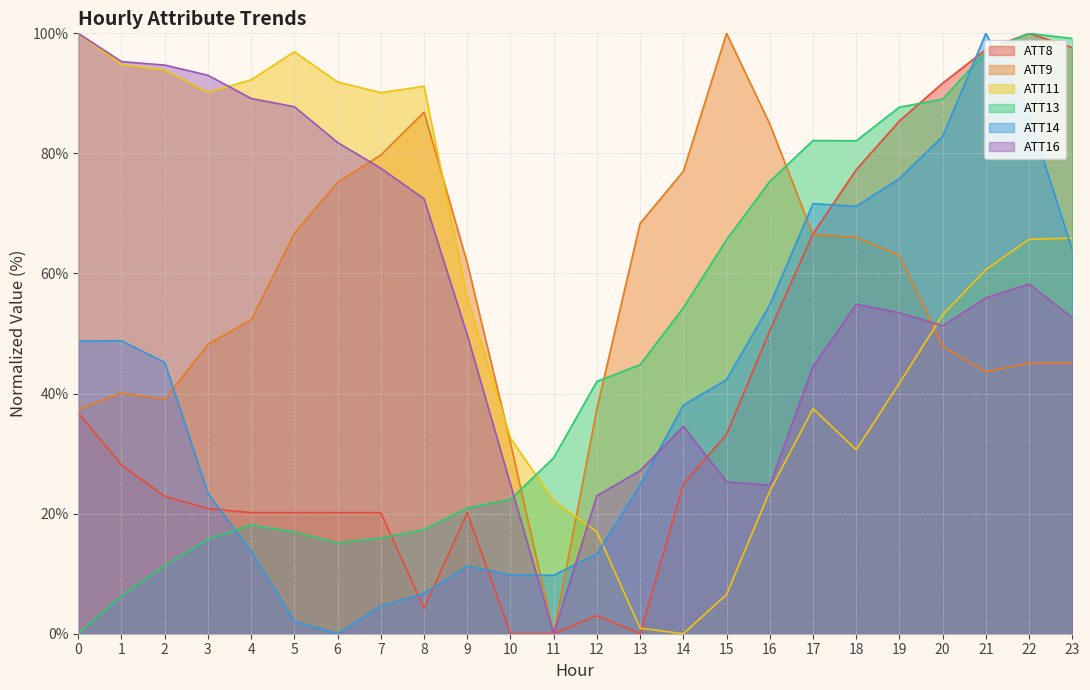

Rank the categories by ATT9 value from highest to lowest.

15, 8, 16, 7, 14, 6, 13, 5, 17, 18, 19, 9, 4, 3, 20, 23, 22, 21, 1, 2, 12, 0, 10, 11